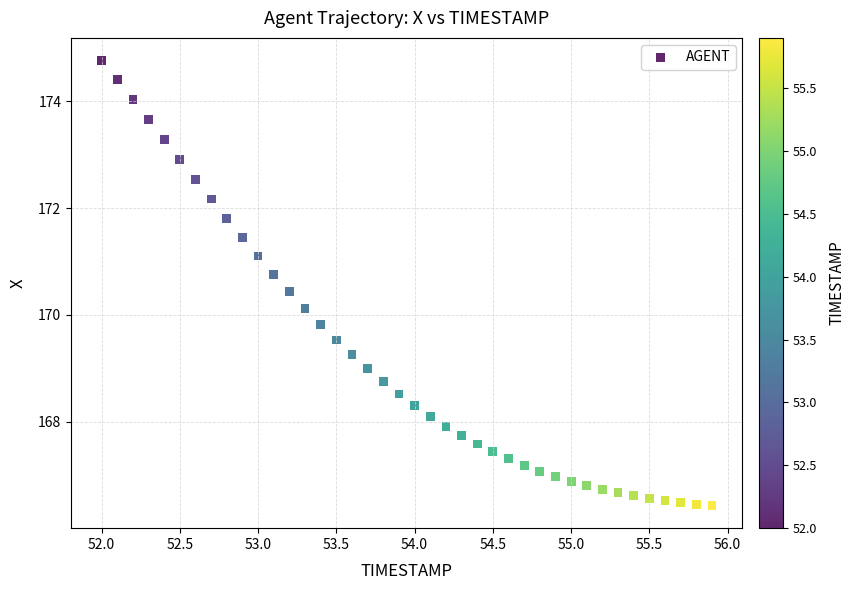

What is the range of X values (max minus min)?

3.9